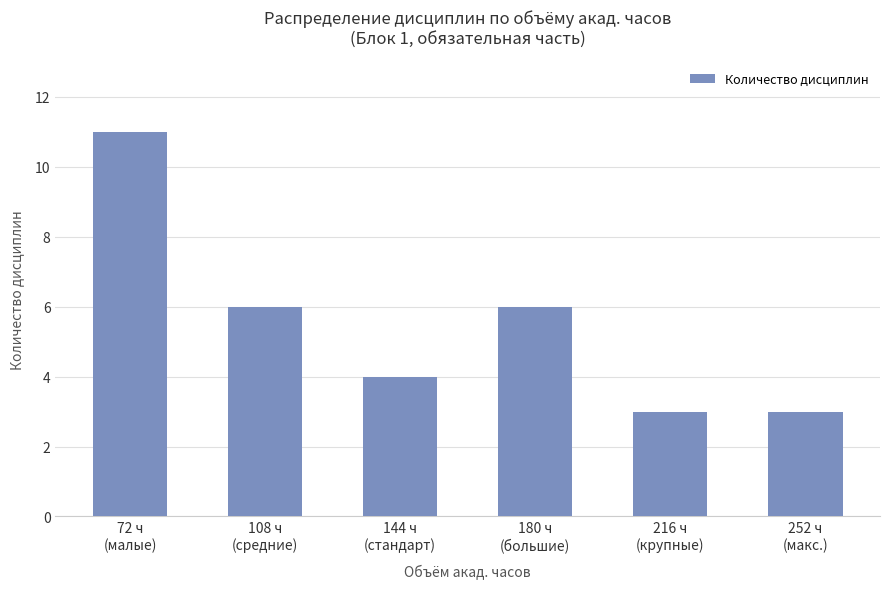

True or false: the data shows 5 at 216 ч
(крупные).

False